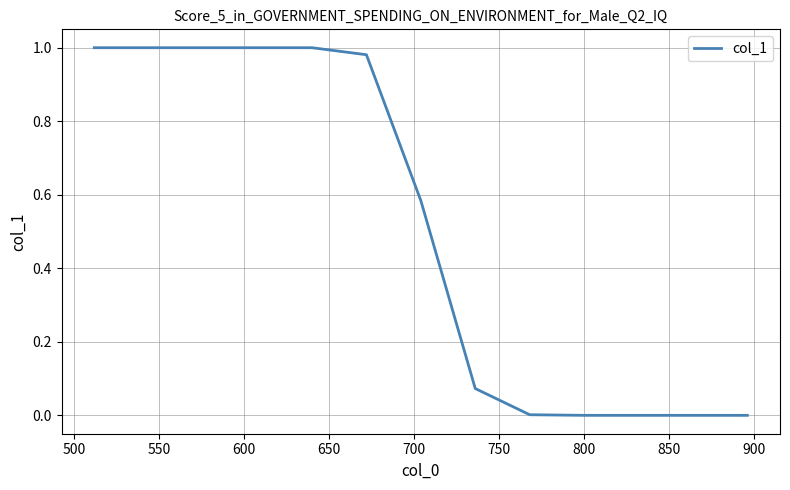

Does the chart have visible grid lines?

Yes